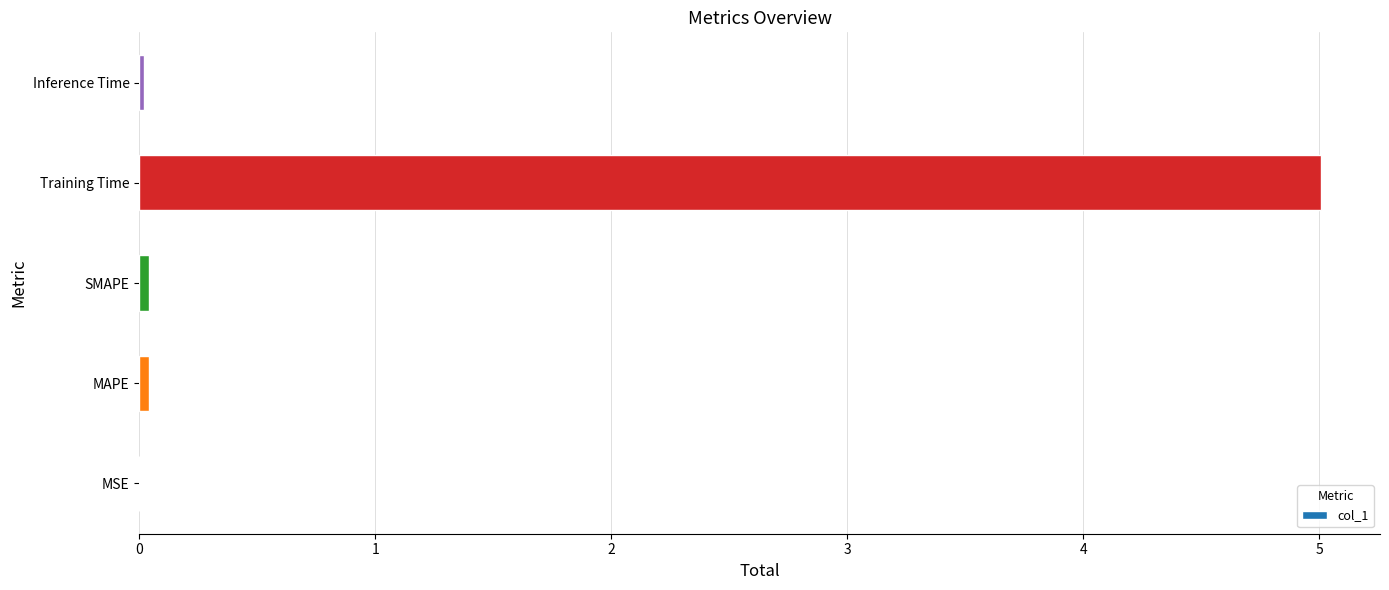

What is the sum of all values?

5.1